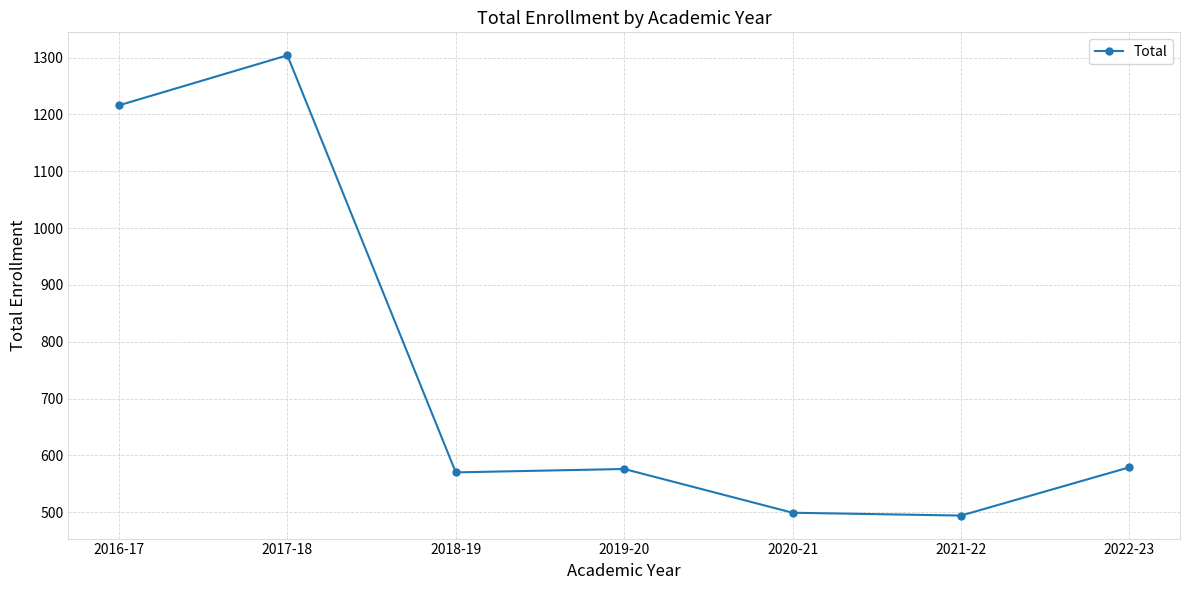

What is the label of the 1st point from the left?

2016-17